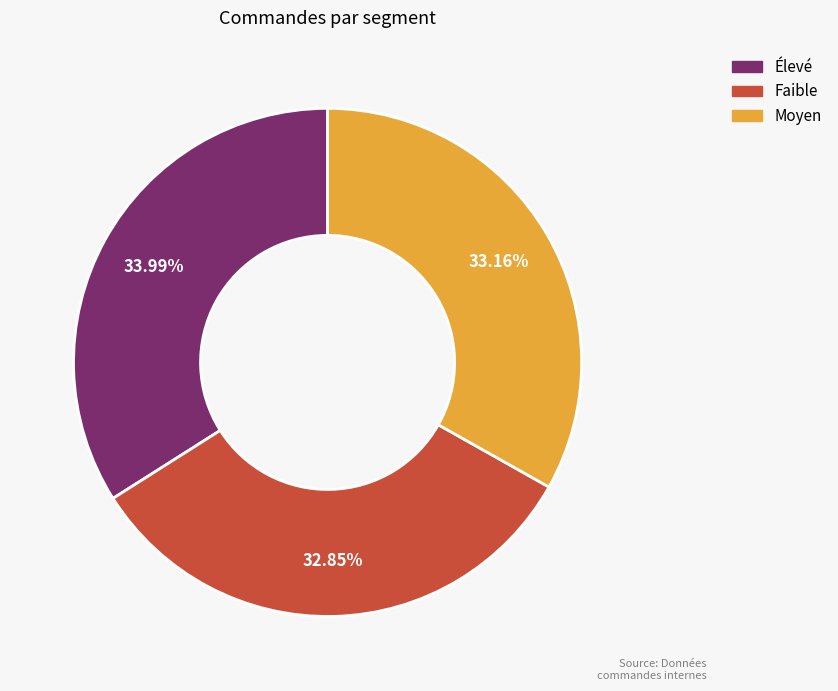

Approximately how many times larger is the value at Élevé compared to Moyen?

1.0